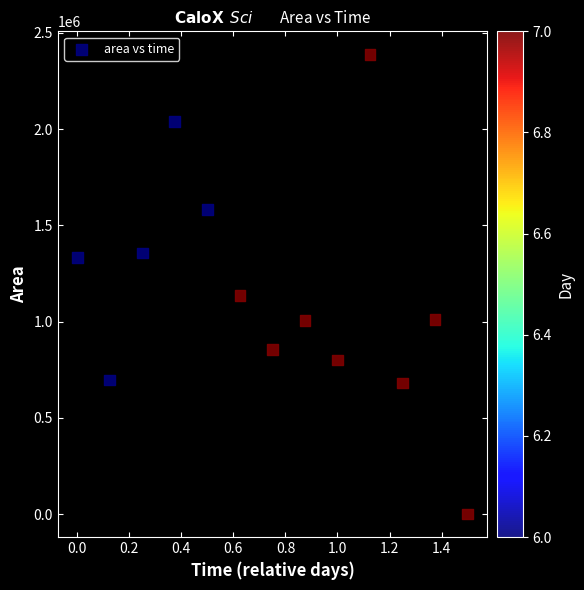

What is the range of Y values (max minus min)?

2388750